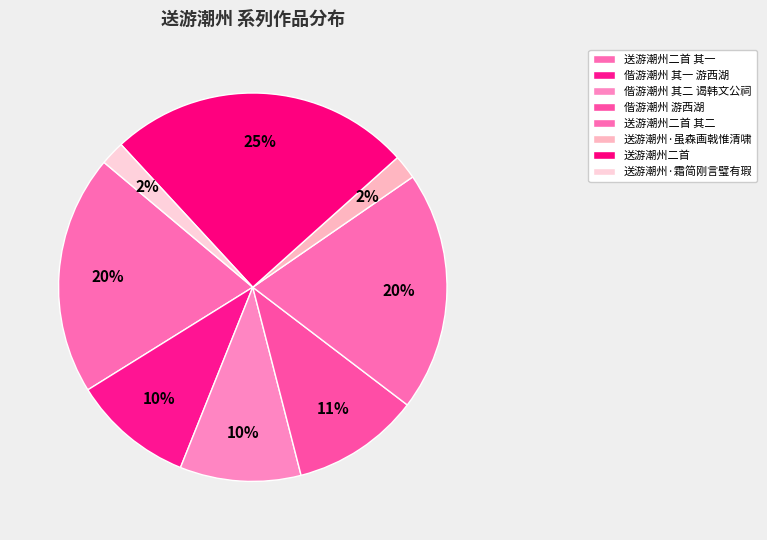

Count the number of slices in the pie.

8